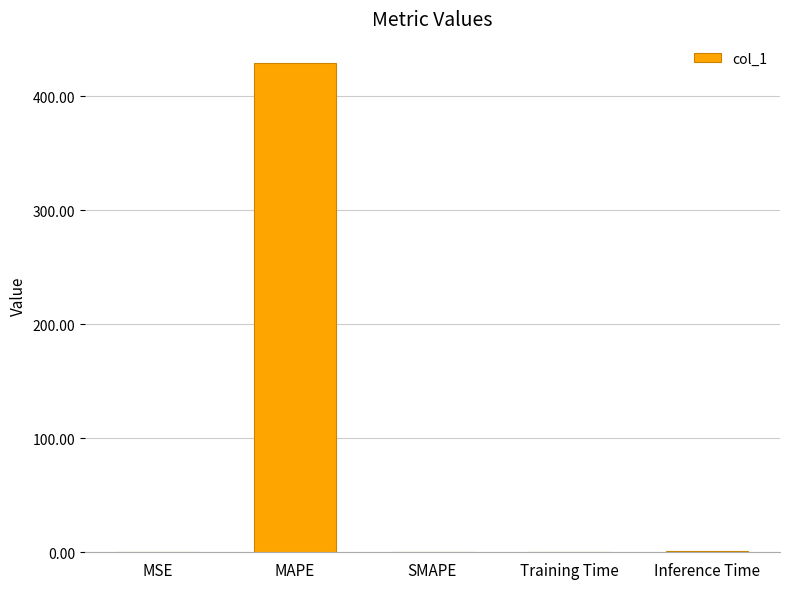

Which has a higher value, MAPE or Training Time?

MAPE